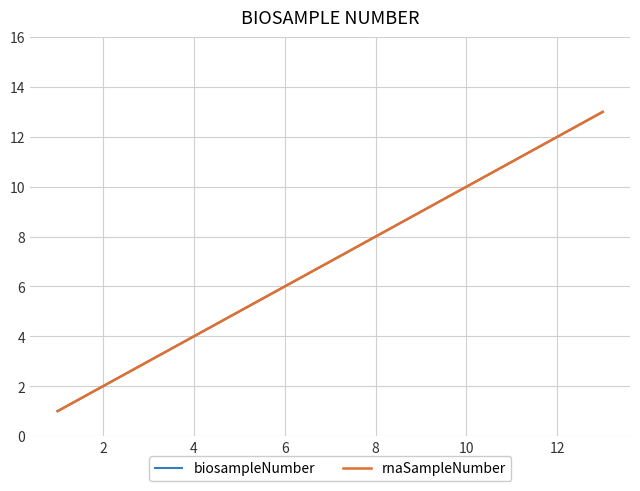

At how many categories does at least one series exceed 11?

2